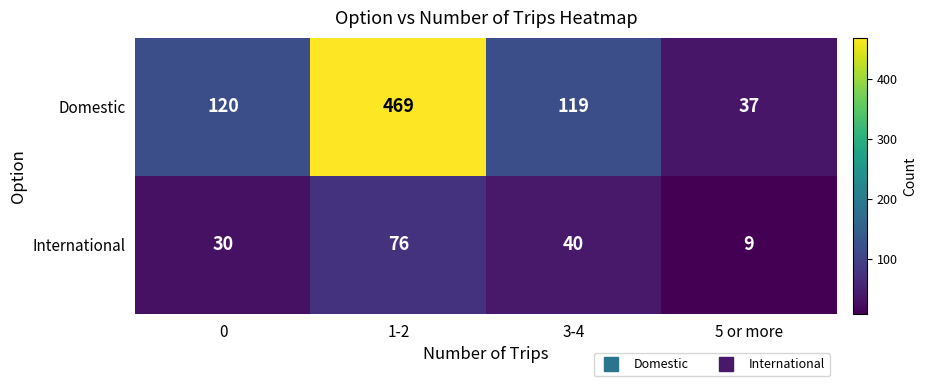

What is the average value of the Domestic series?

186